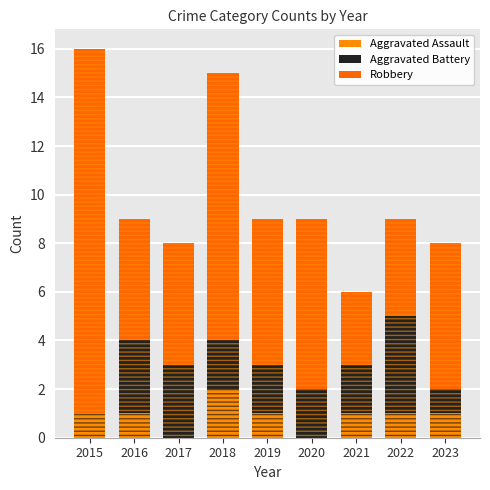

Which has a higher value, 2017 or 2023?

2023